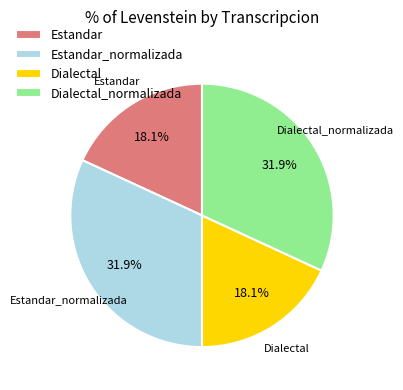

Is Estandar_normalizada the majority of the pie?

No